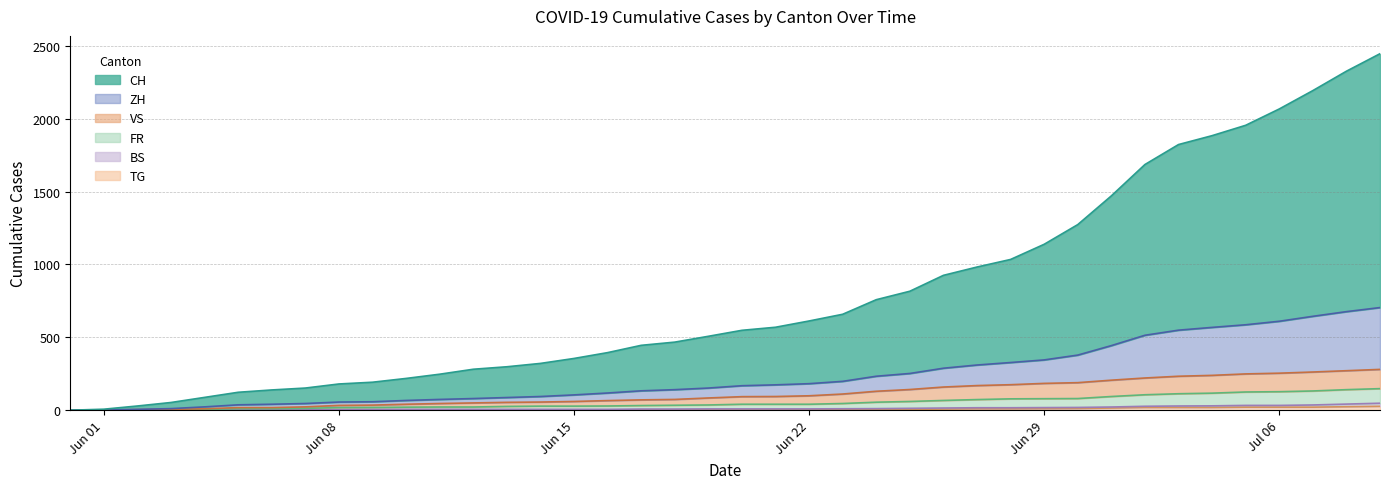

True or false: TG and VS cross at least once.

False